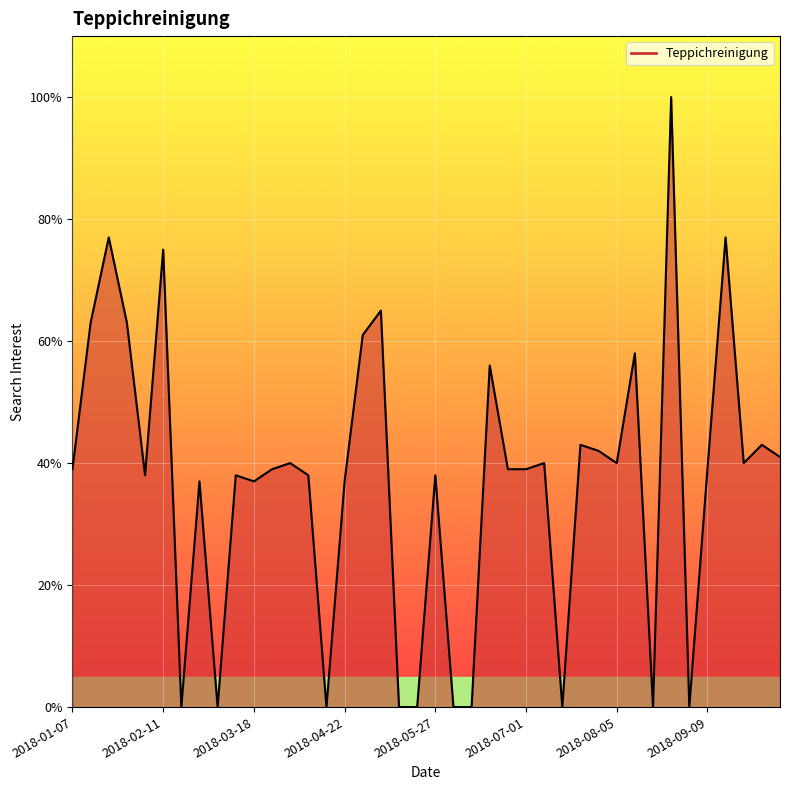

What is the difference between the maximum and minimum values?

100